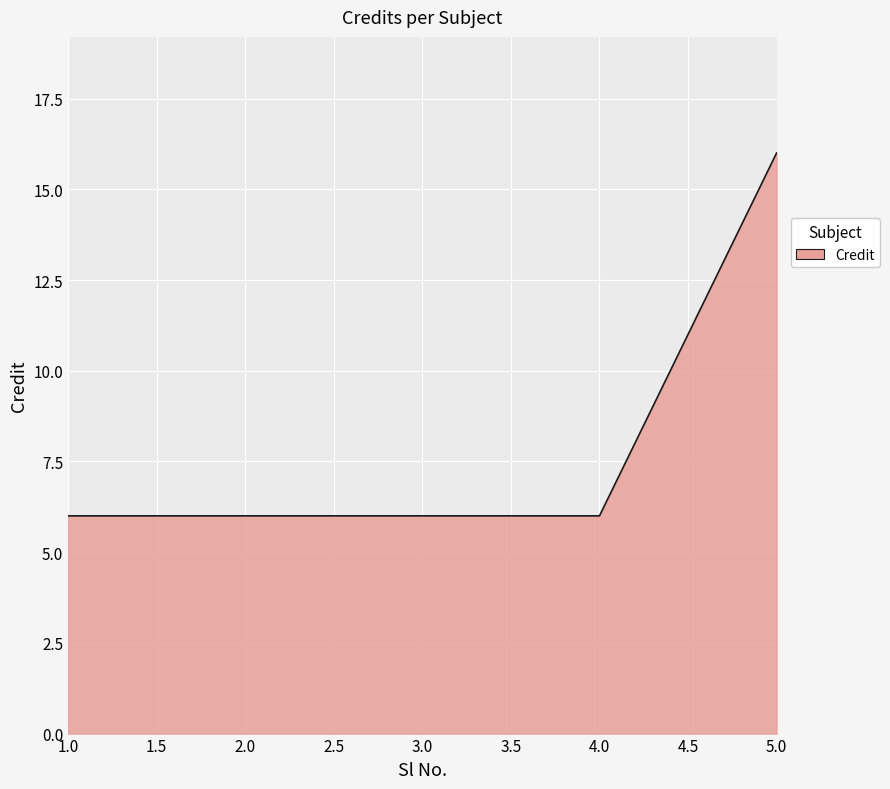

Does the chart display data point markers on the line(s)?

No